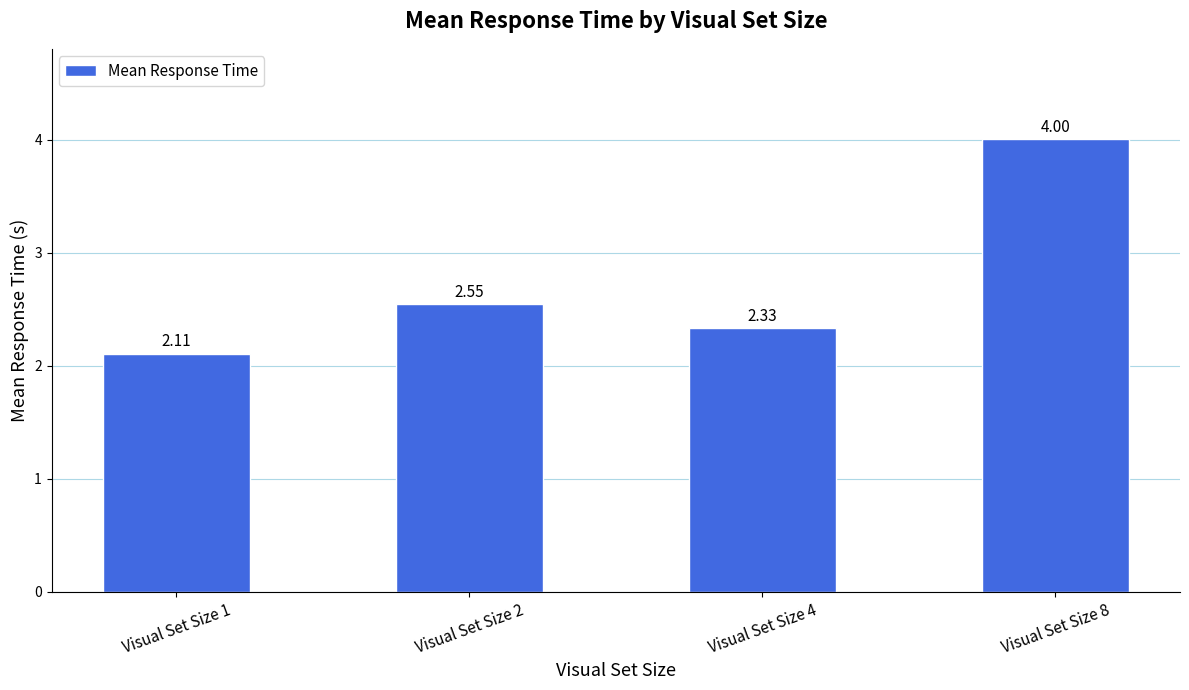

What is the value of the 1st bar from the left?

2.1